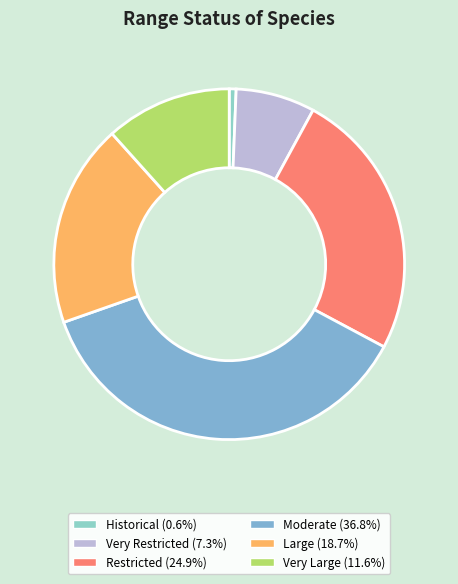

How many segments does this pie chart have?

6